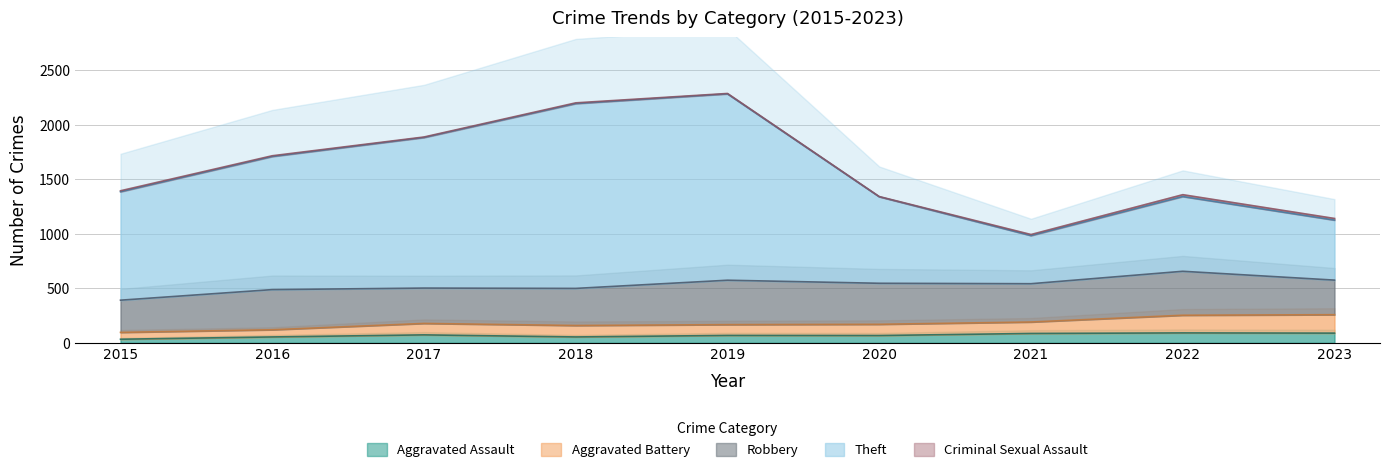

Which series has the largest range (max minus min)?

Theft